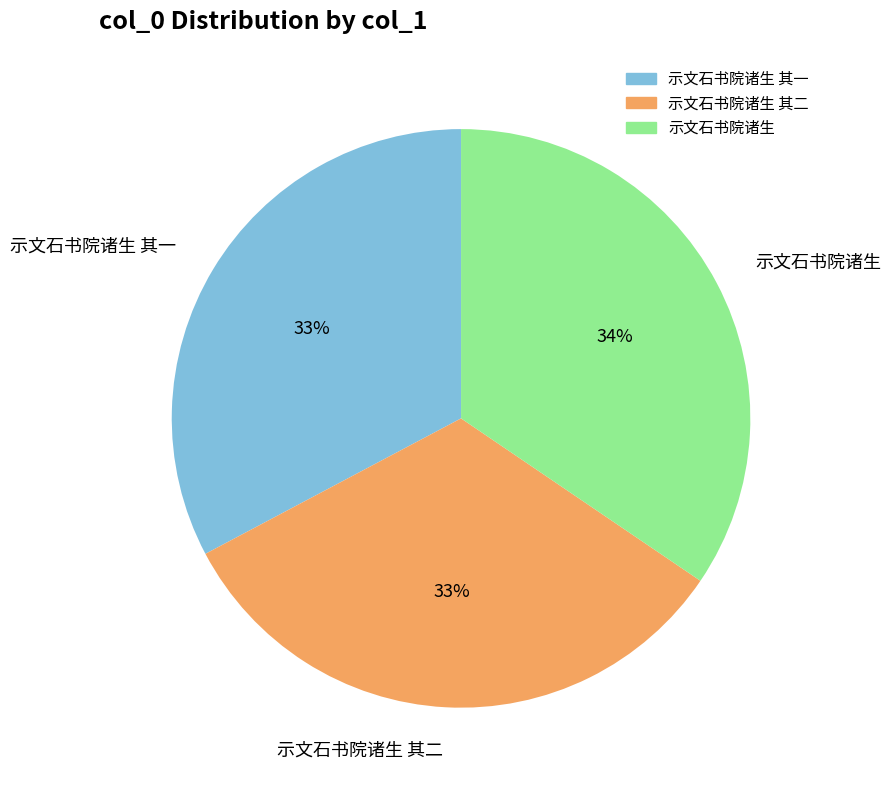

Is there any slice that represents more than half of the pie?

No